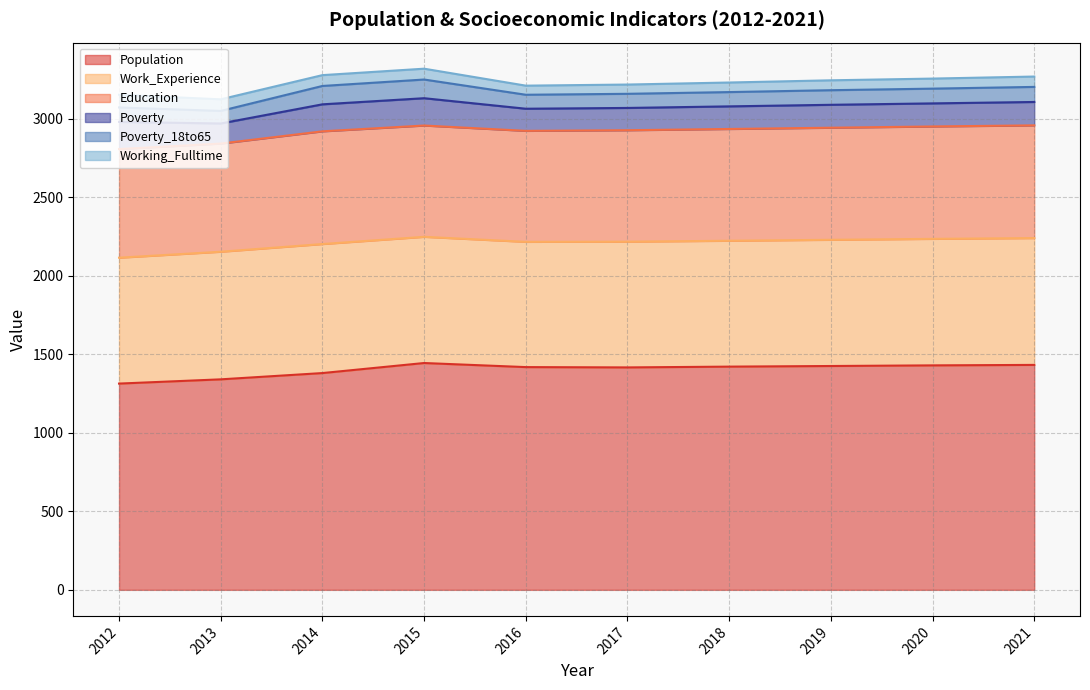

Rank the series at 2020 from lowest to highest value.

Working_Fulltime, Poverty_18to65, Poverty, Education, Work_Experience, Population